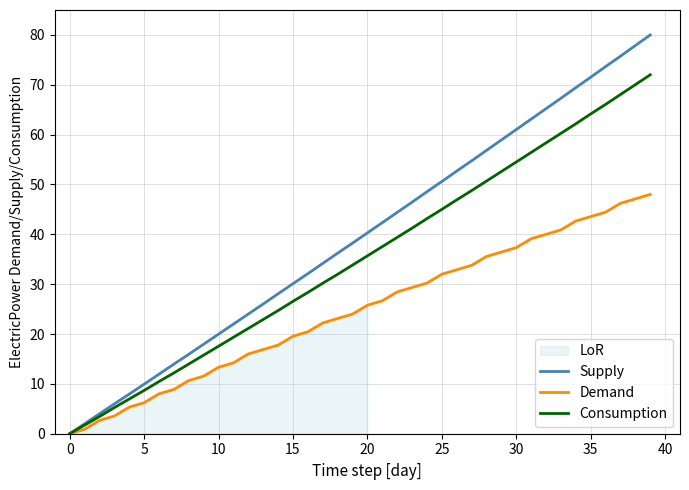

True or false: Demand and Consumption intersect in this chart.

False